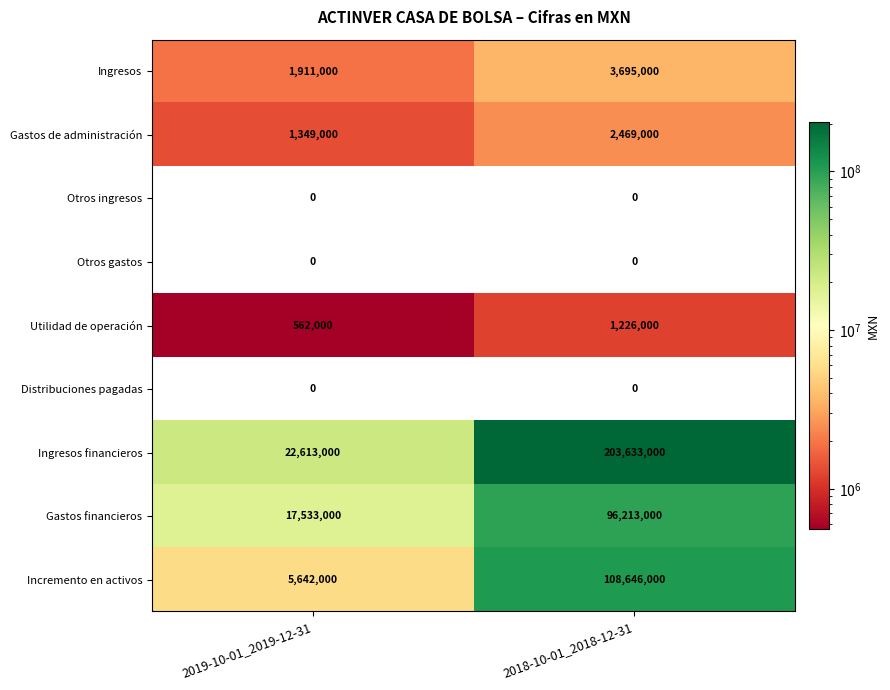

How many distinct data groups are displayed?

9